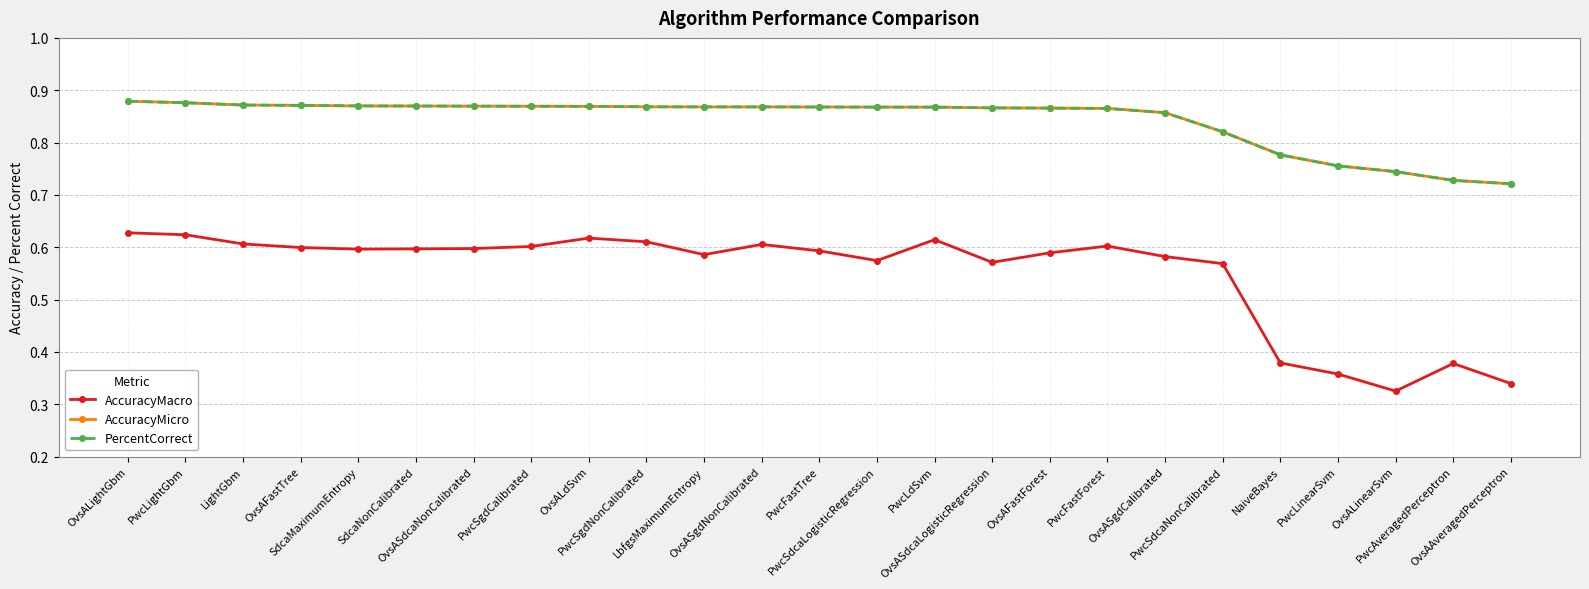

Which series has the widest spread of values?

AccuracyMacro